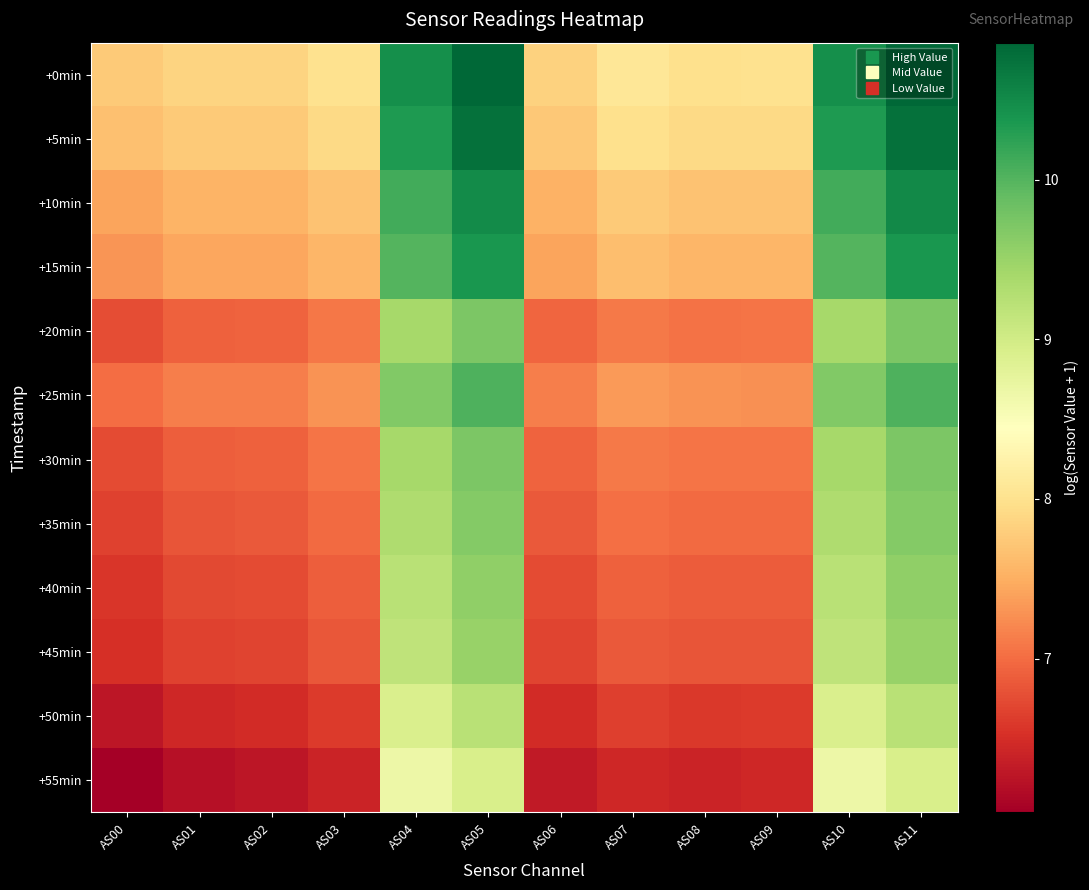

Which has a higher value, AS07 or AS08?

AS07